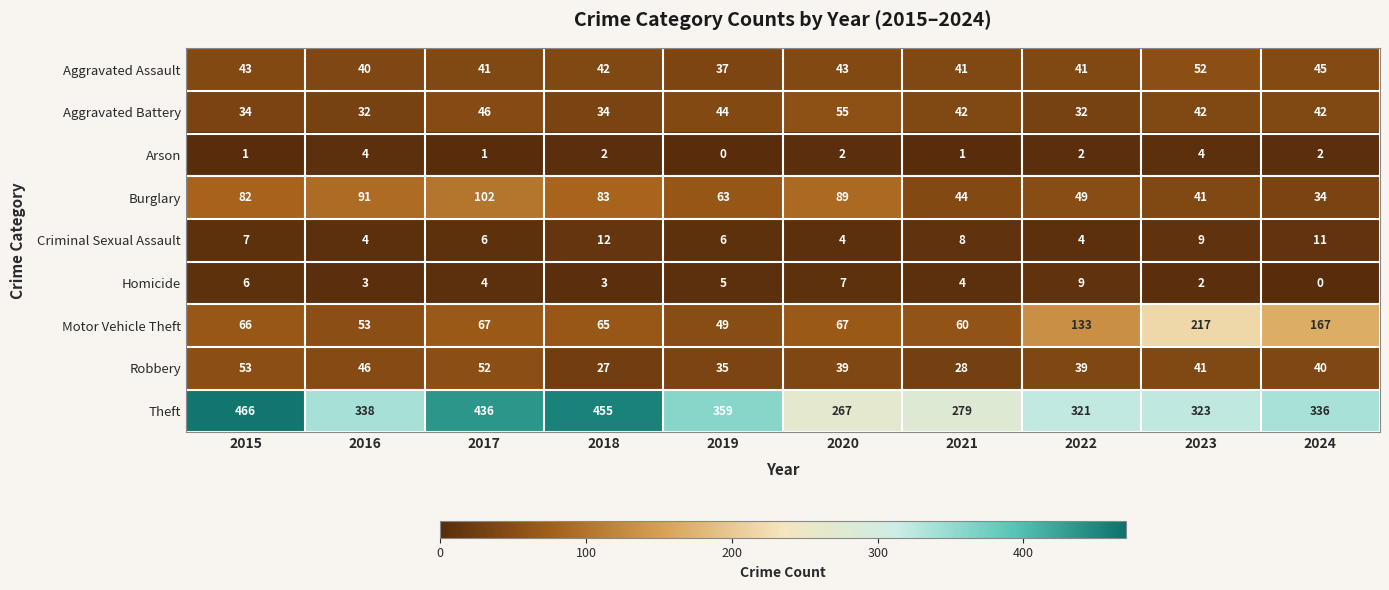

True or false: Arson has a value of 1 at 2015.

True